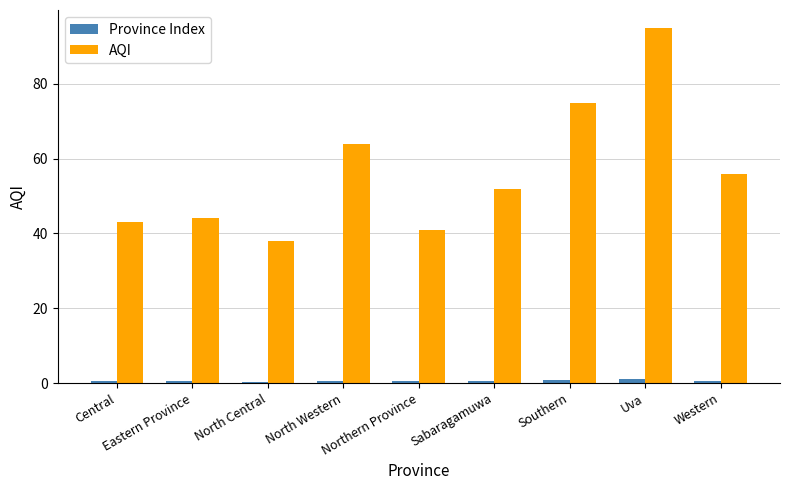

Rank the categories by AQI value from lowest to highest.

North Central, Northern Province, Central, Eastern Province, Sabaragamuwa, Western, North Western, Southern, Uva